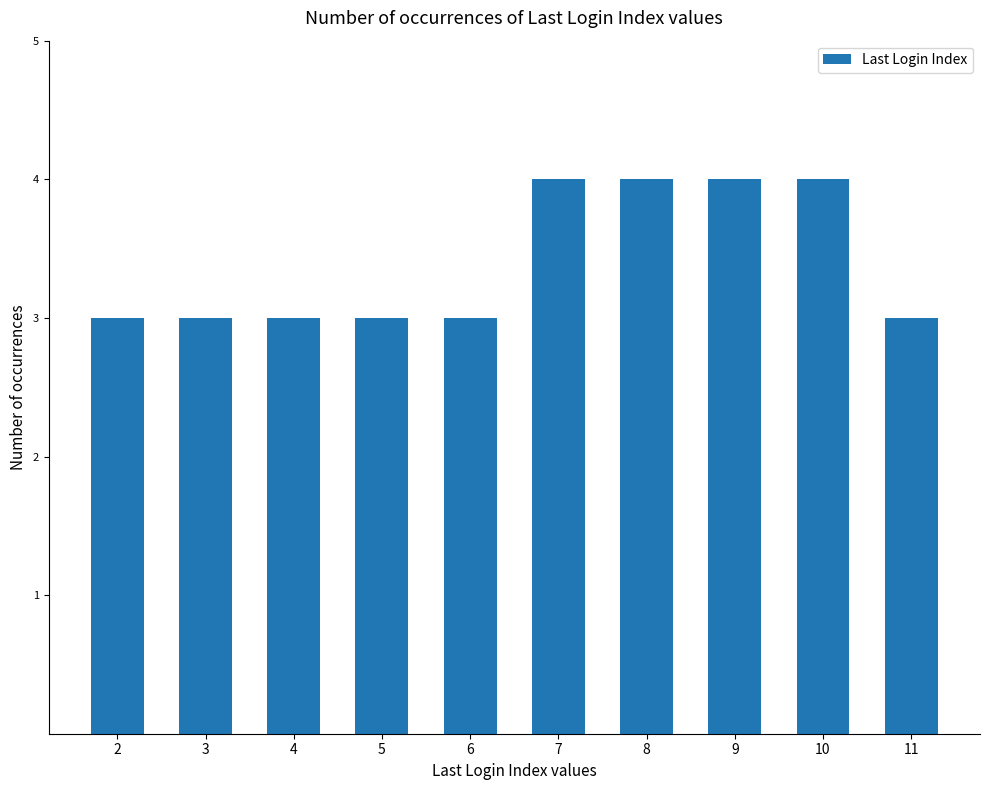

Reading left to right, what are all the values shown in this chart?

2=3	3=3	4=3	5=3	6=3	7=4	8=4	9=4	10=4	11=3